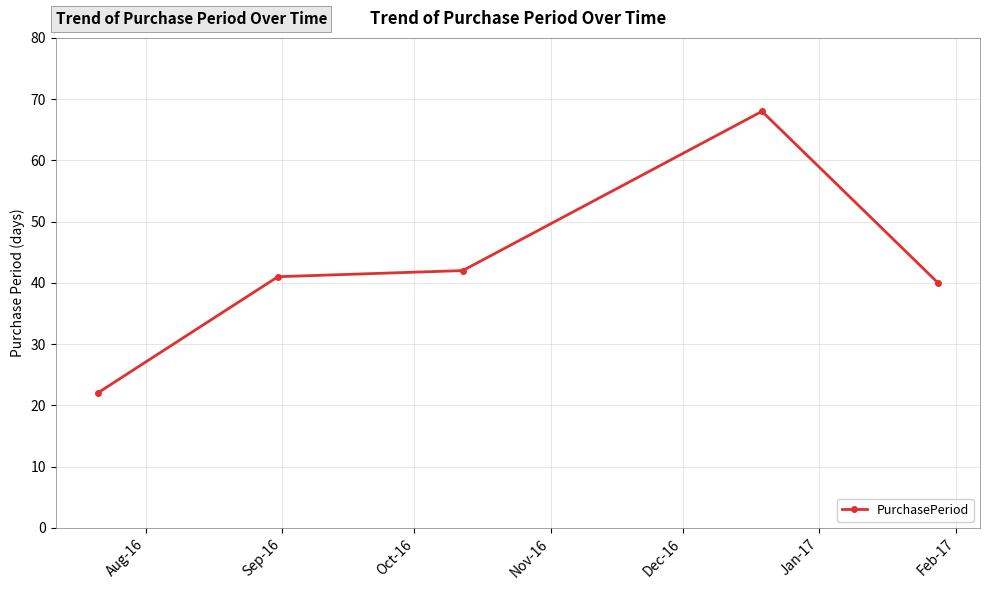

What is the value of the 1st point from the left?

22